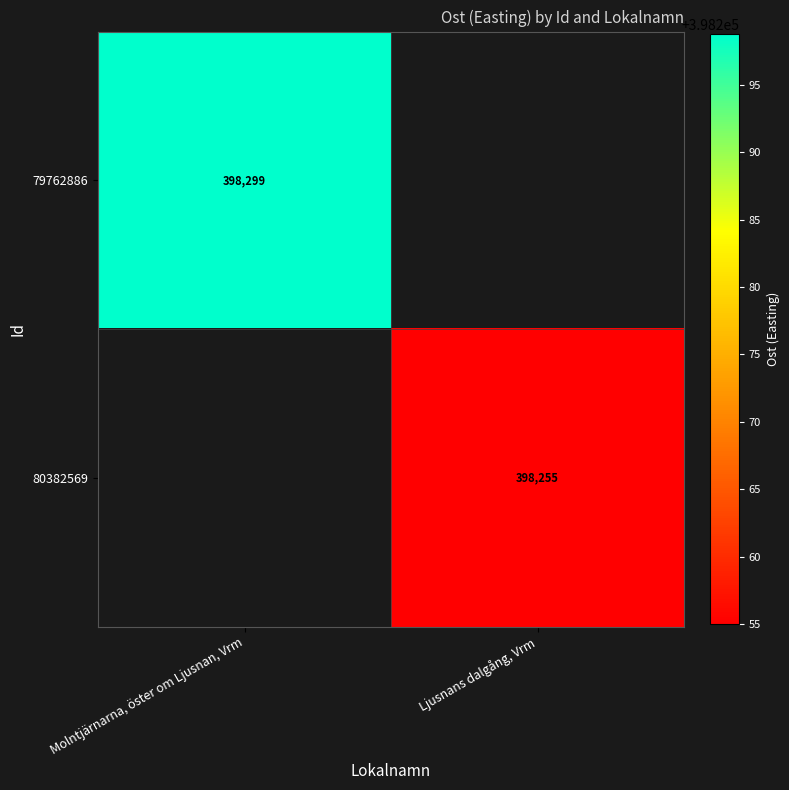

The 79762886 series shows 690169 at Molntjärnarna, öster om Ljusnan, Vrm. True or false?

False